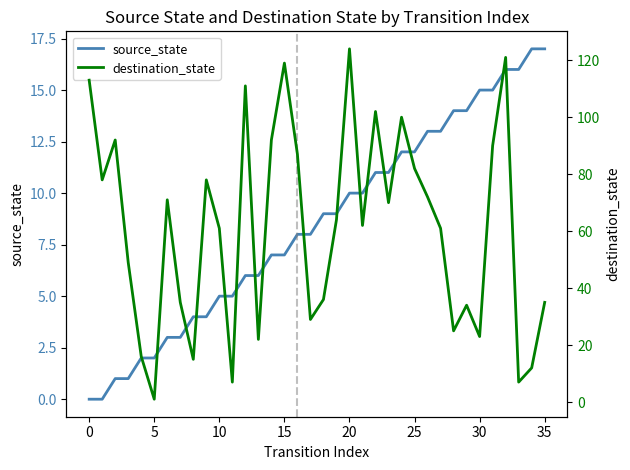

Count the number of categories in the chart.

36